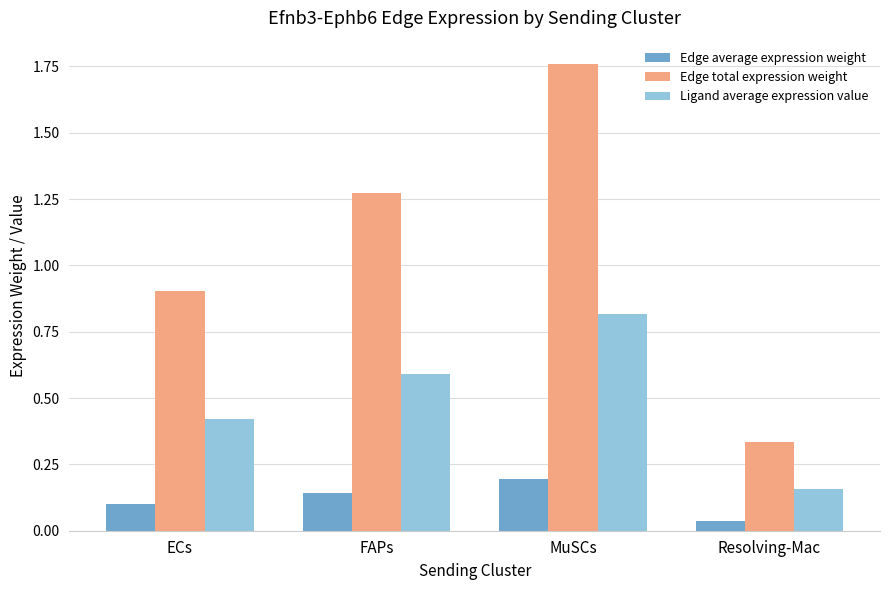

How many data points does each series have?

4